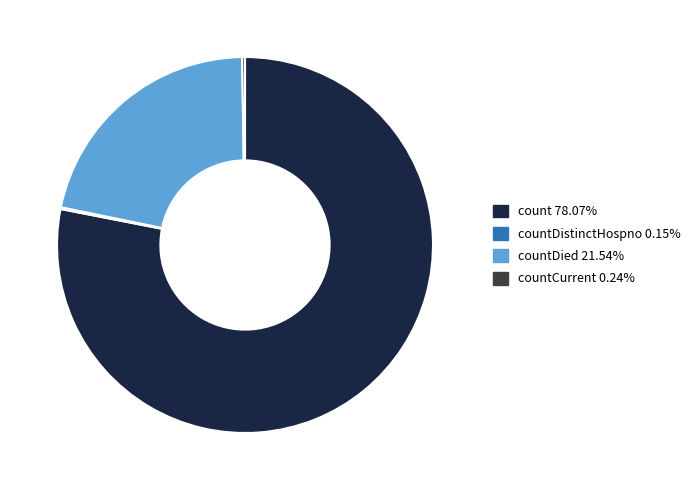

Is there any slice that represents more than half of the pie?

Yes